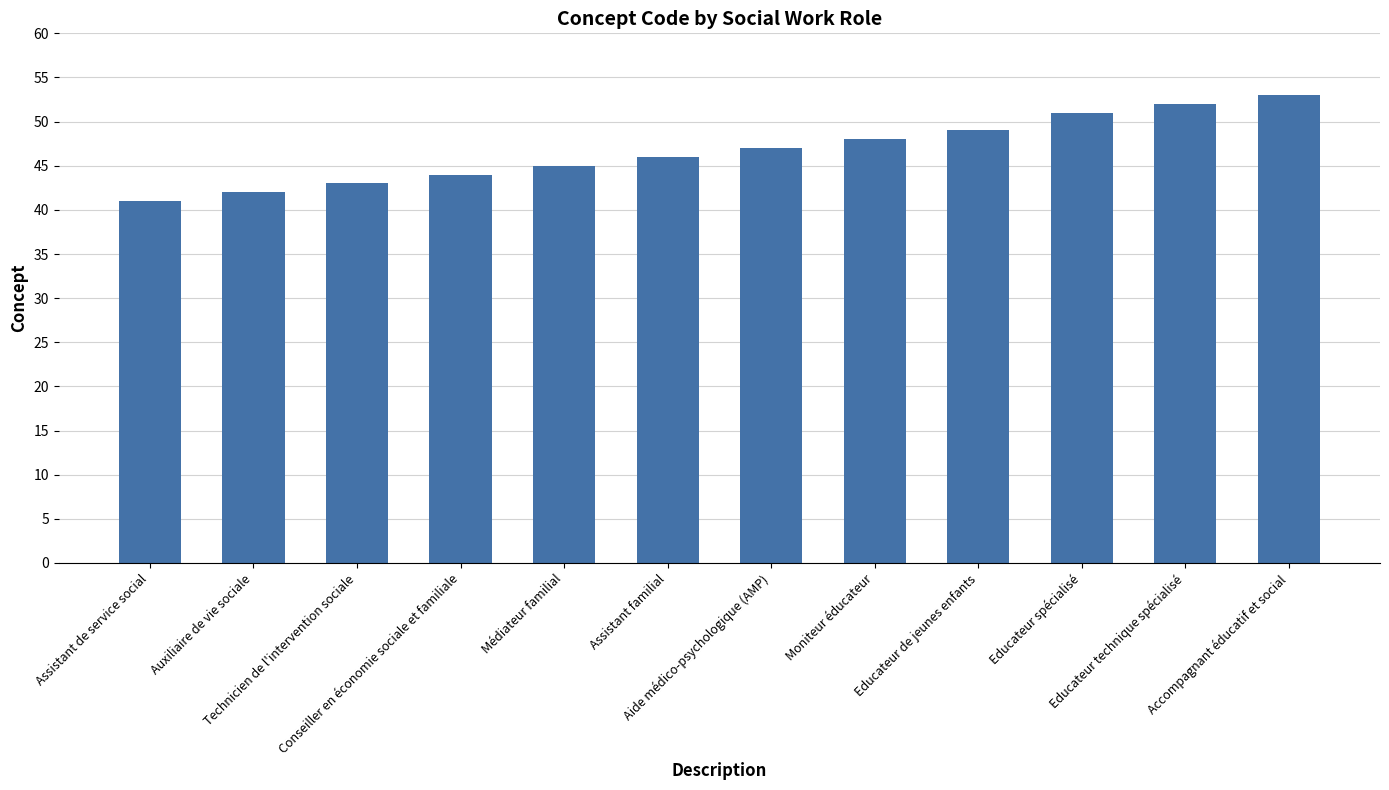

Does the chart contain any negative values?

No